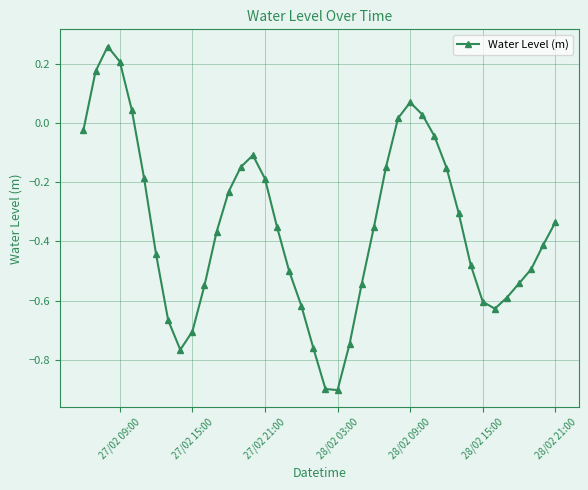

What is the difference between the second highest and minimum values?

1.1